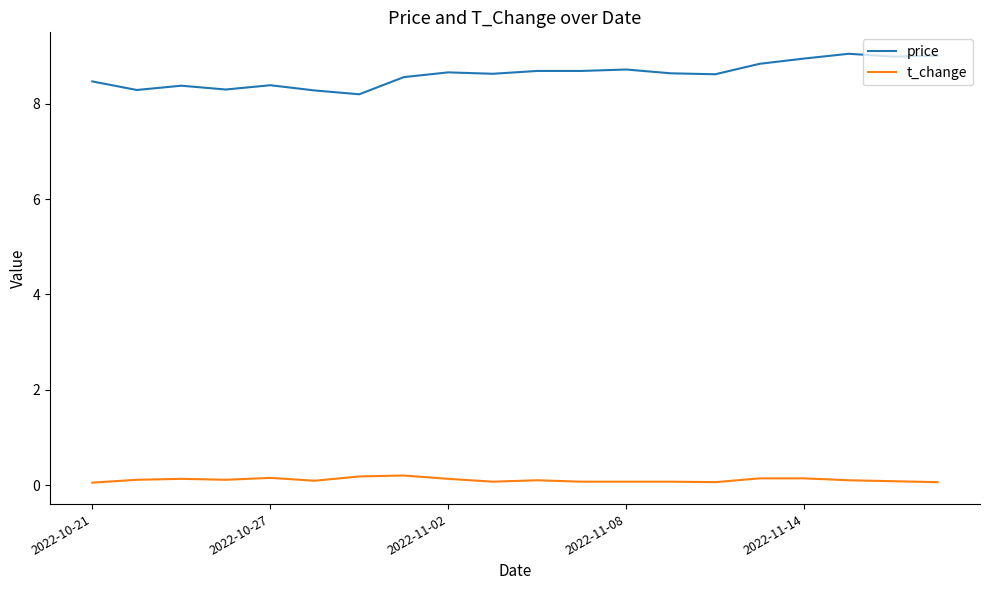

What is the lowest value of the price series?

8.2